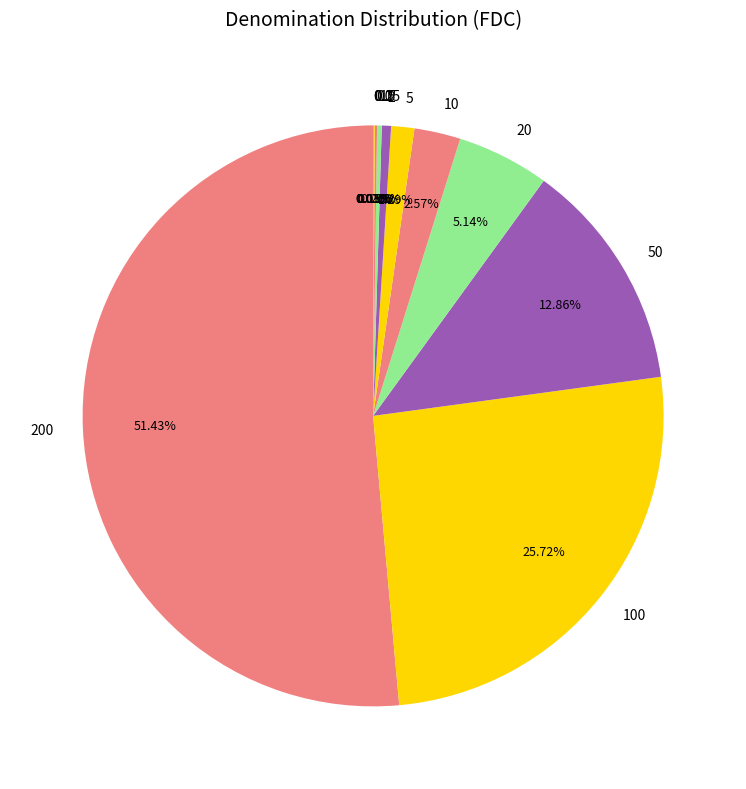

Does 50 account for over 50% of the chart?

No